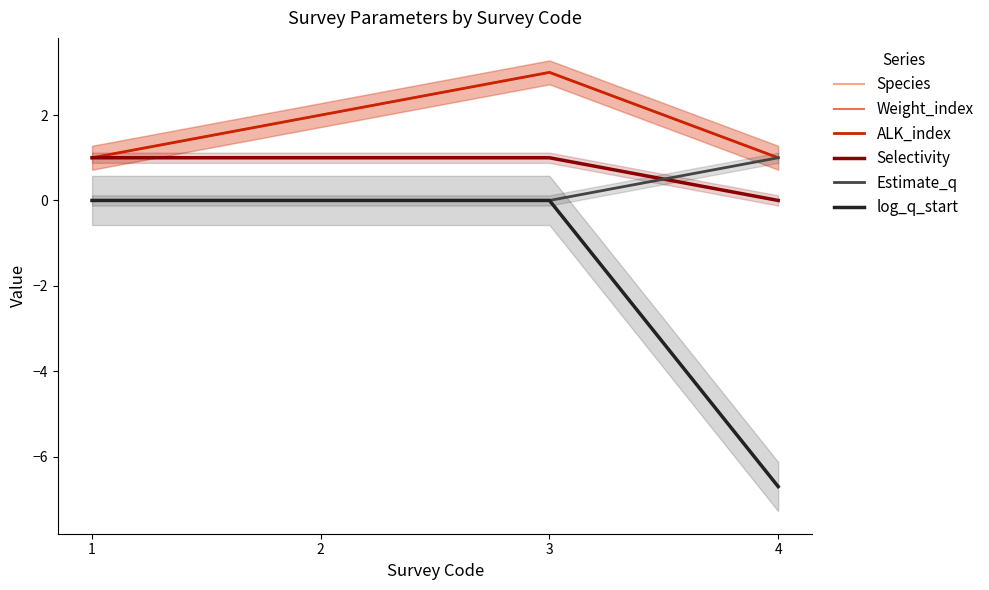

Between 3 and 4, which is larger?

3